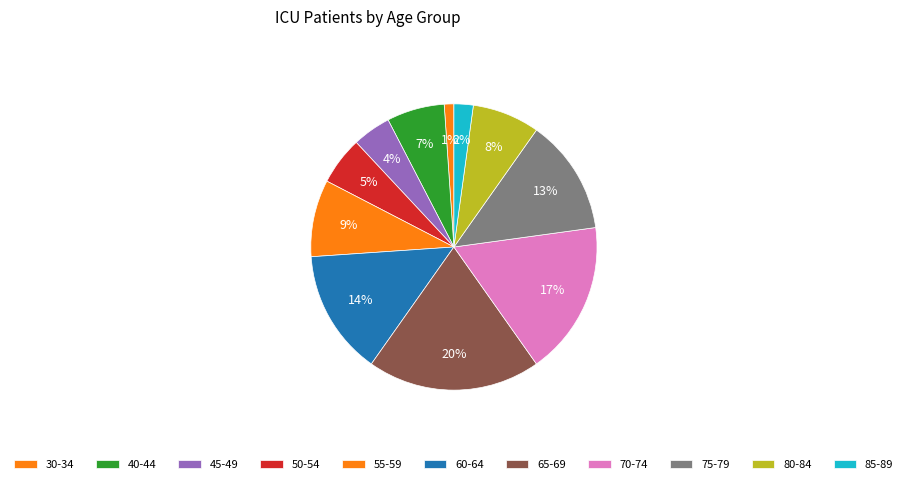

How many segments does this pie chart have?

11